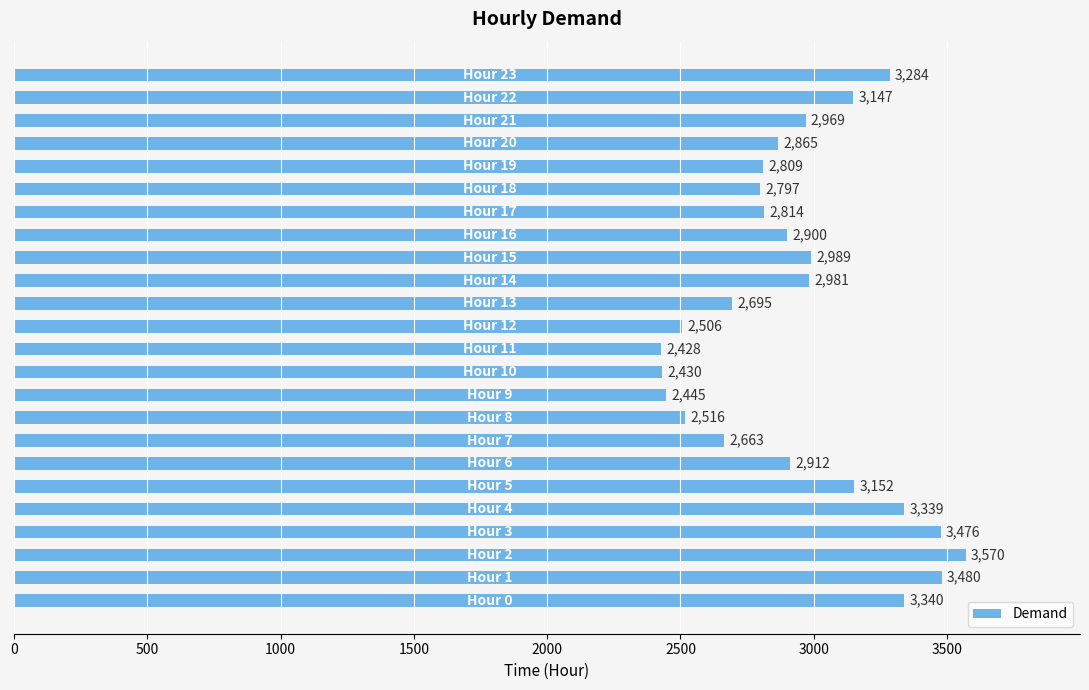

What is the average value?

2938